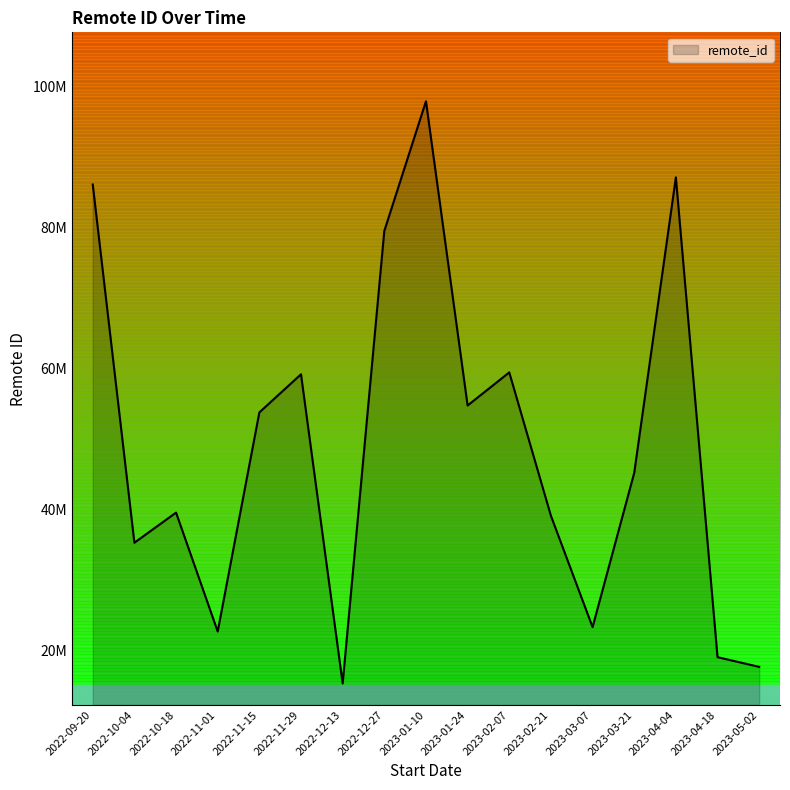

What is the value of the 13th point from the left?

23250898